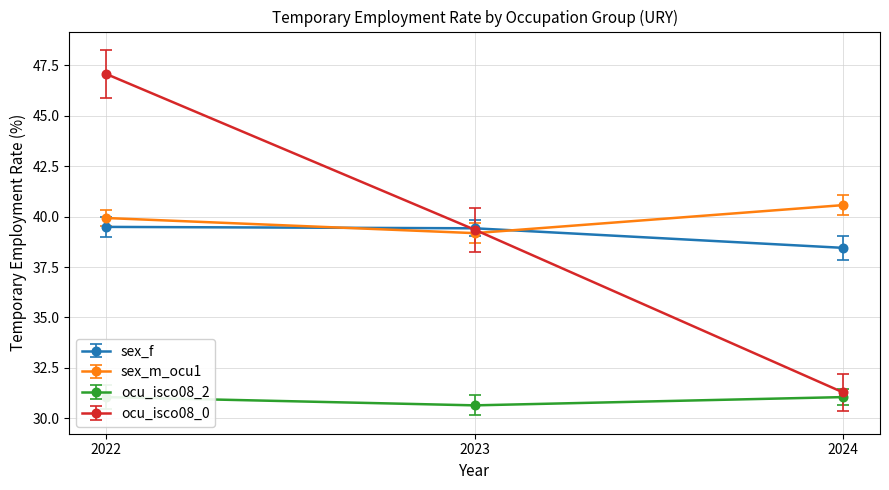

What is the difference between the ocu_isco08_2 values at 2024 and 2023?

0.4